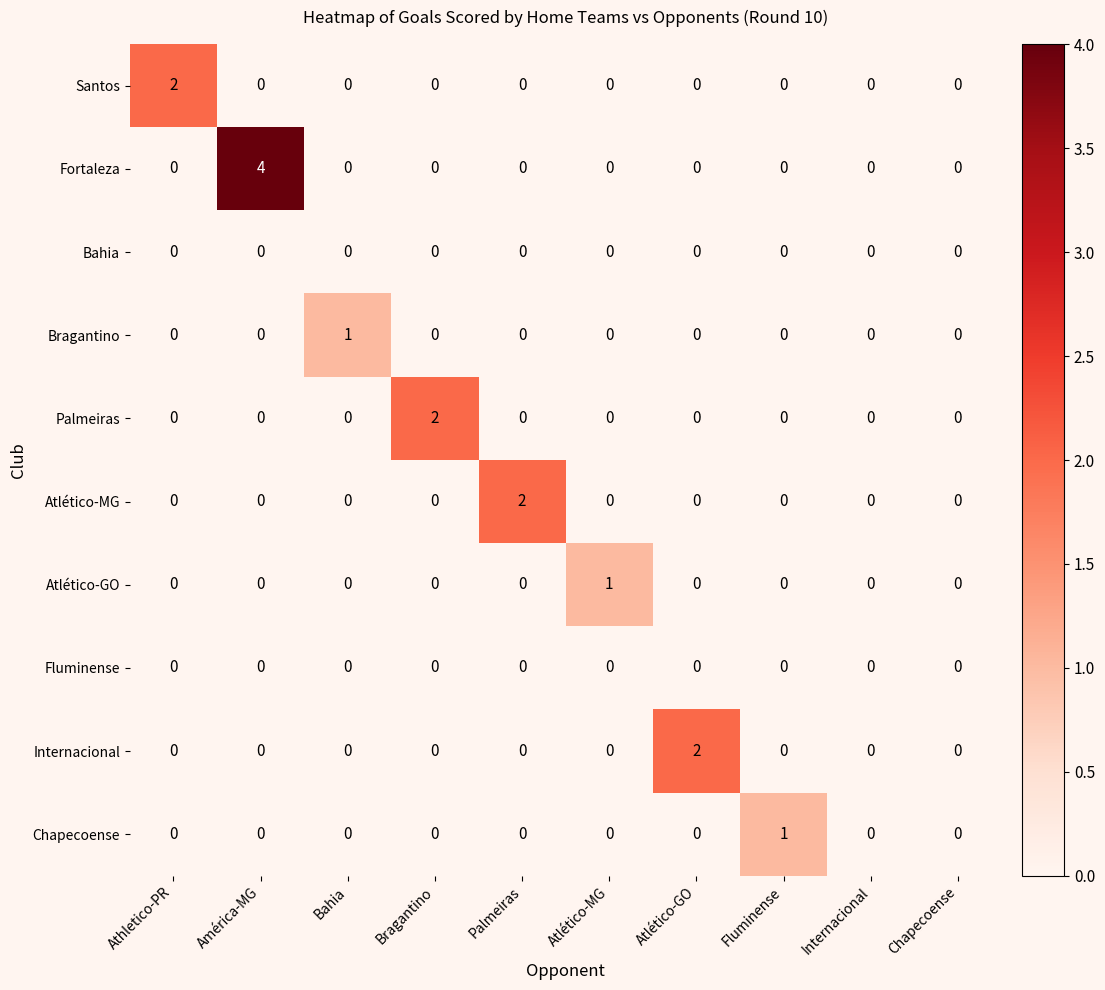

Which series has the largest range (max minus min)?

Fortaleza